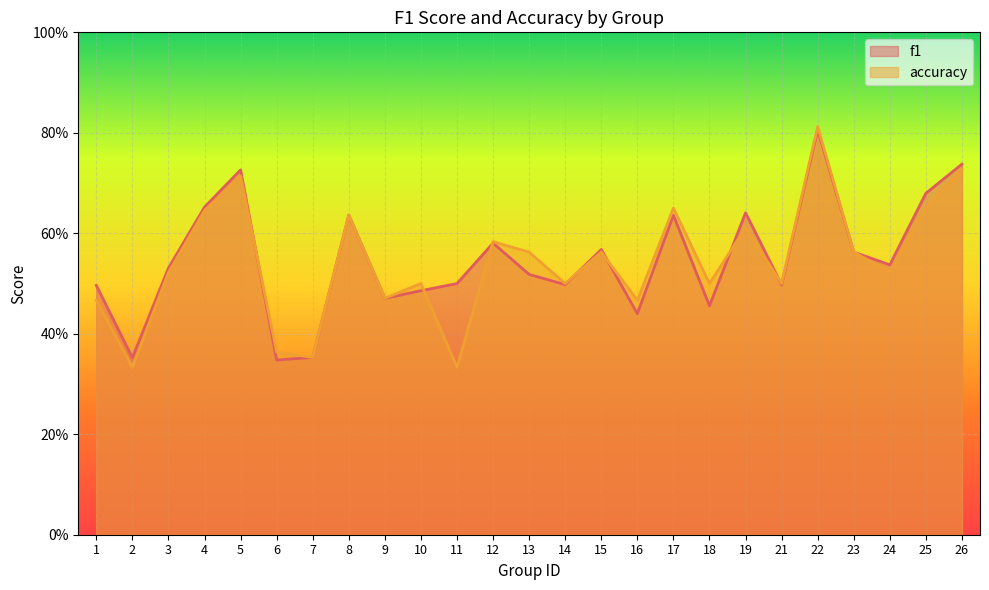

Is it true that accuracy equals 0.3 at 18?

False